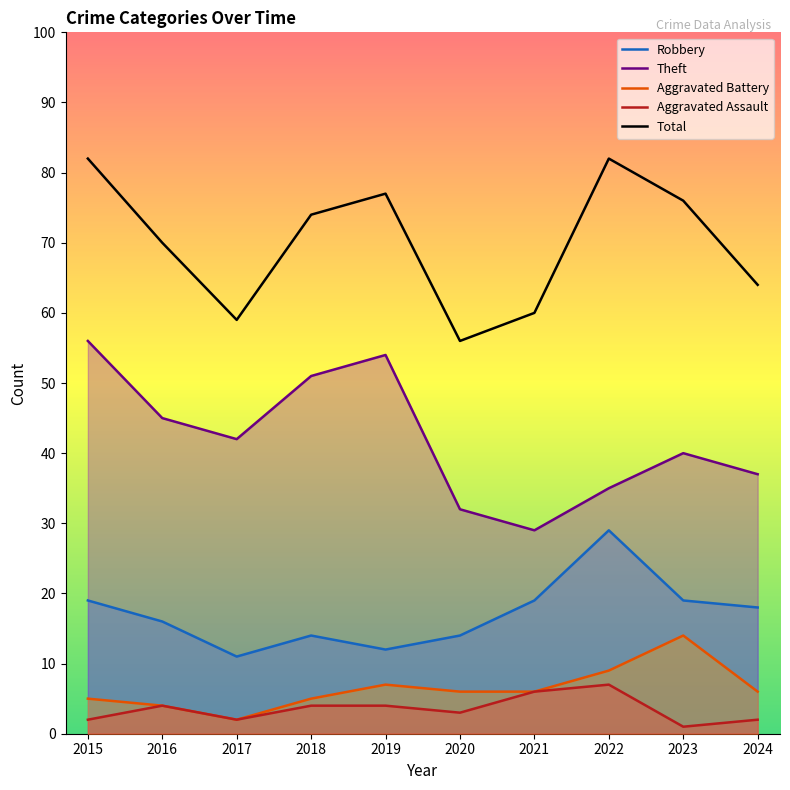

Which label corresponds to the largest value in the chart?

2015